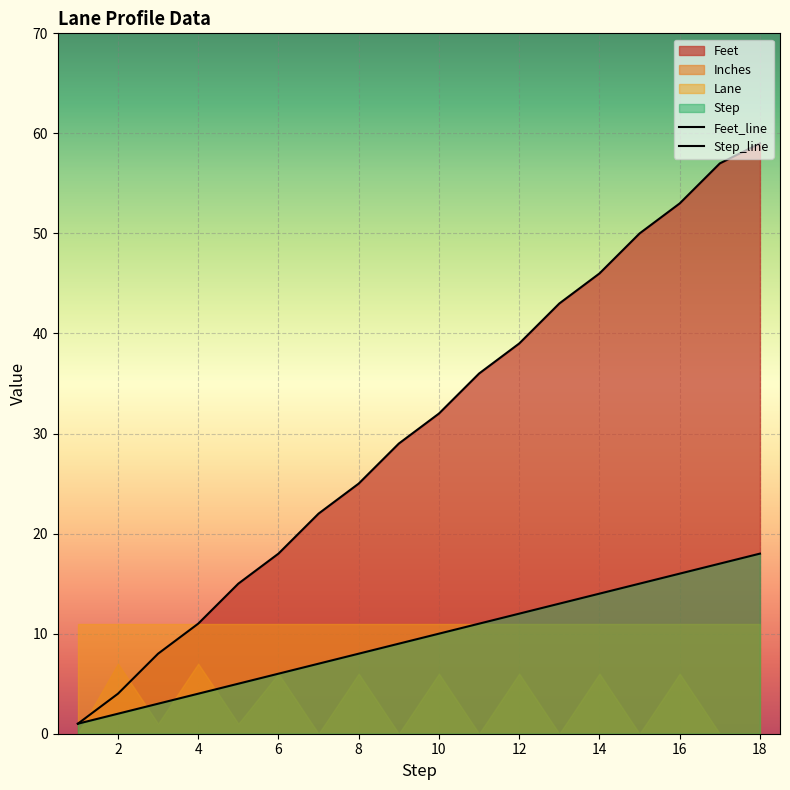

Rank the categories by Step value from highest to lowest.

18, 17, 16, 15, 14, 13, 12, 11, 10, 9, 8, 7, 6, 5, 4, 3, 2, 1